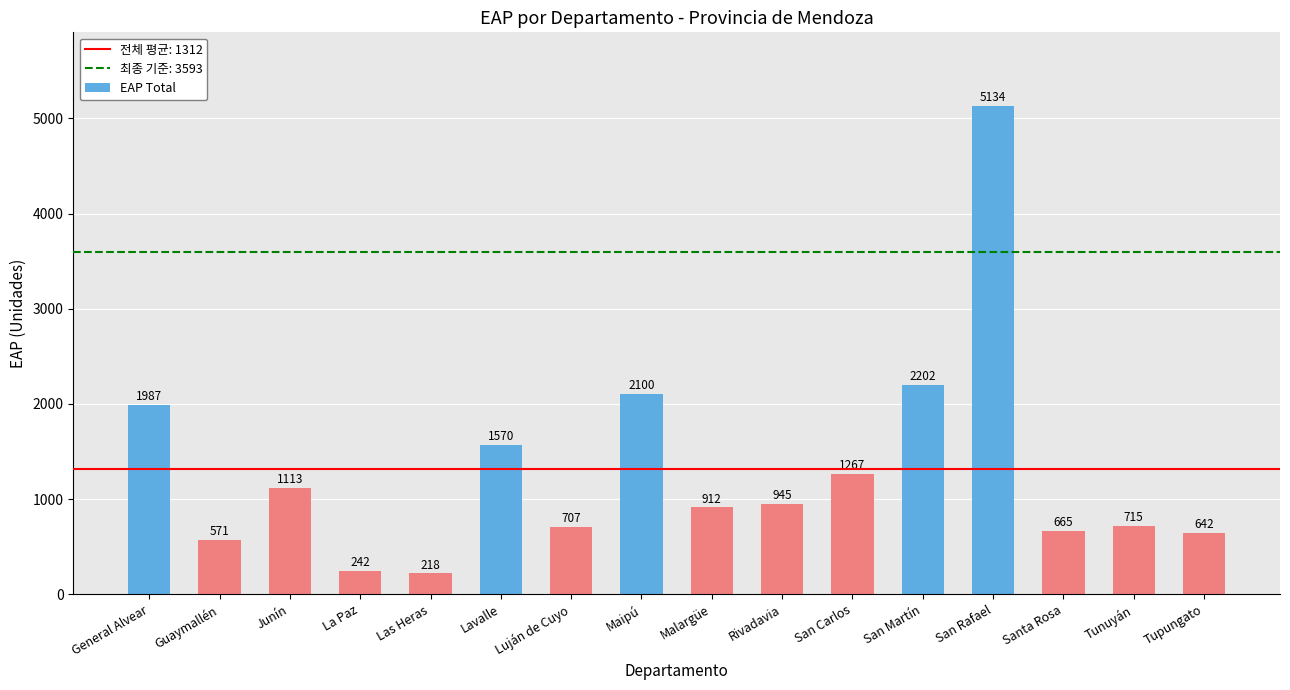

How many values are below 945?

8